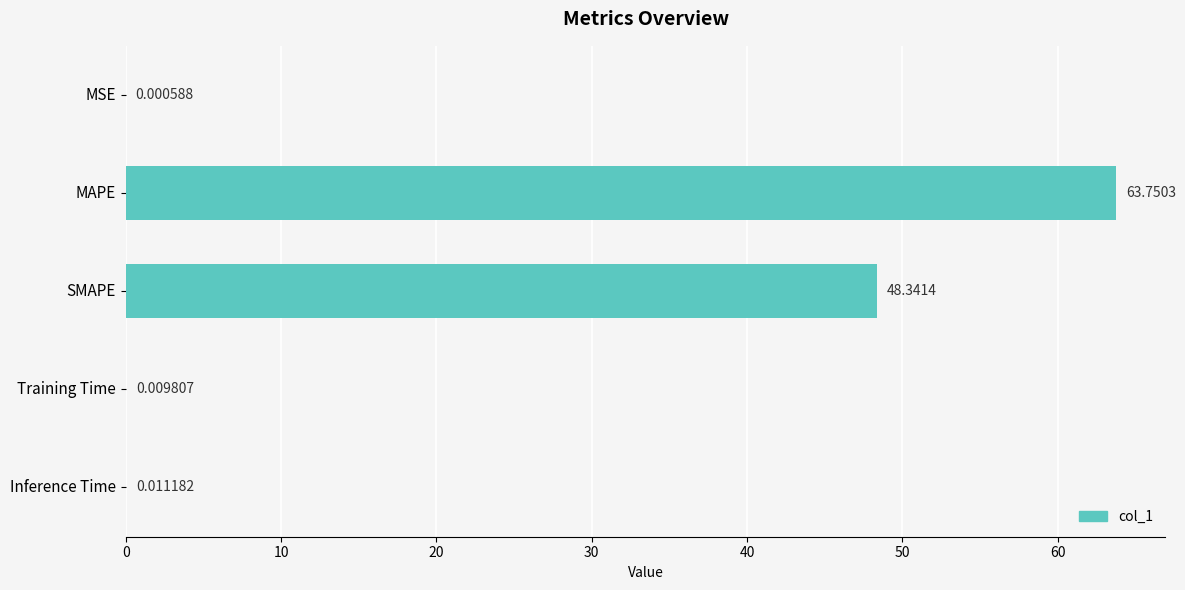

At which label is the value closest to 31?

SMAPE